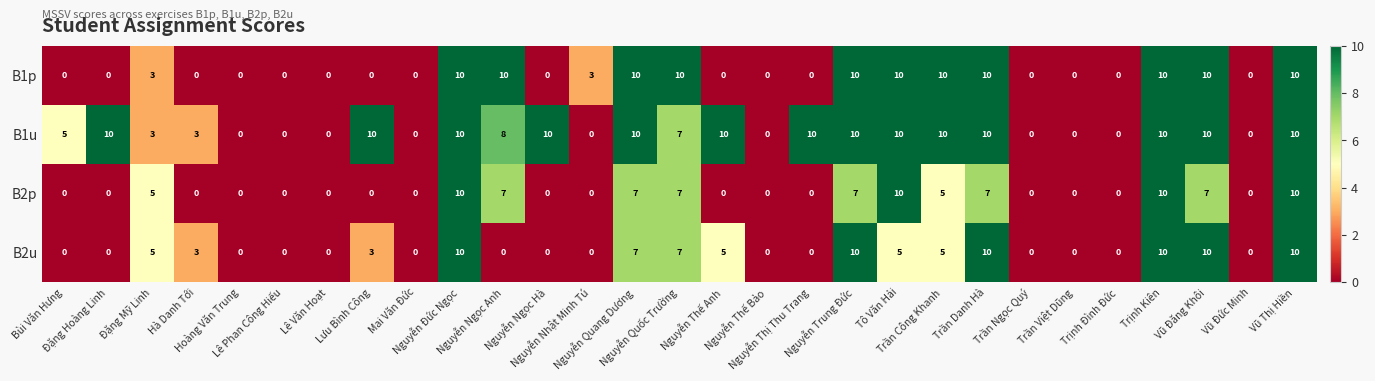

What is the maximum value shown in the chart?

10